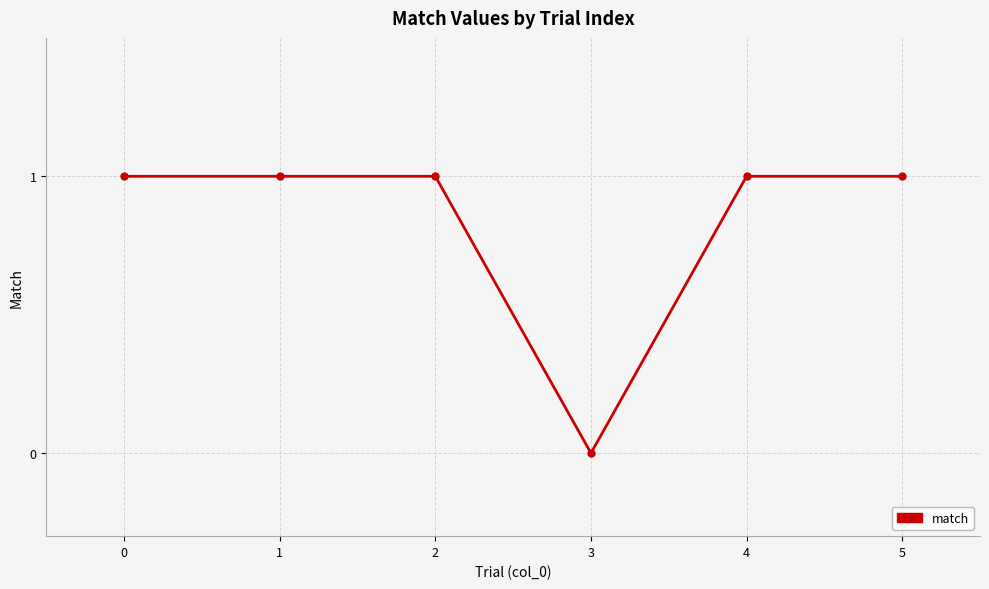

At which category does the chart reach its minimum across all series?

3